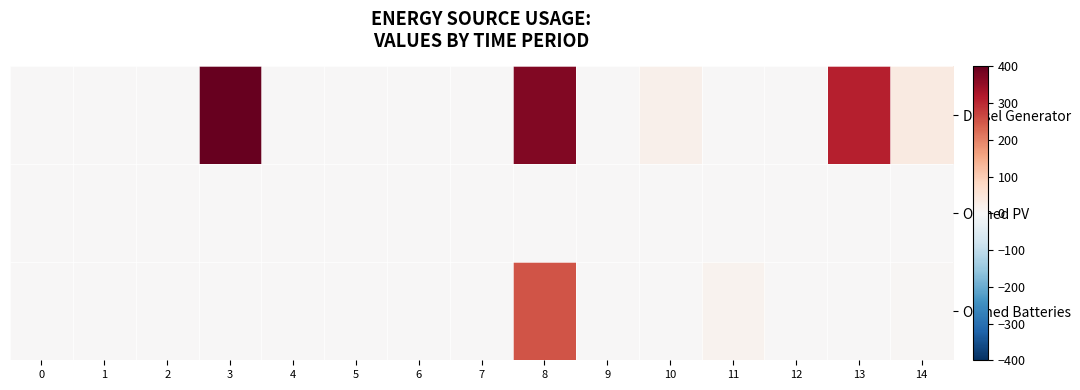

Rank the series at 0 from highest to lowest value.

Diesel Generator, Owned PV, Owned Batteries